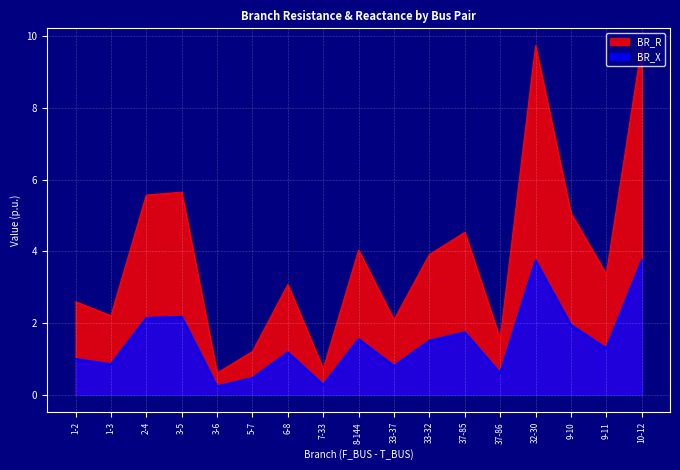

The BR_X series shows 0.5 at 3-5. True or false?

False